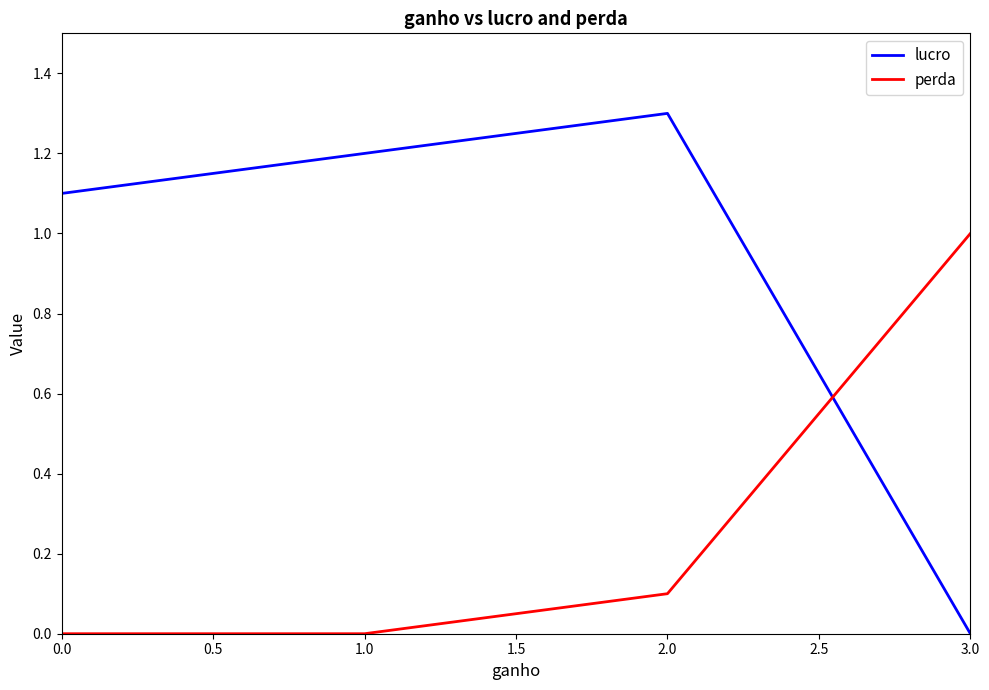

Where is the first local maximum for lucro?

2.0